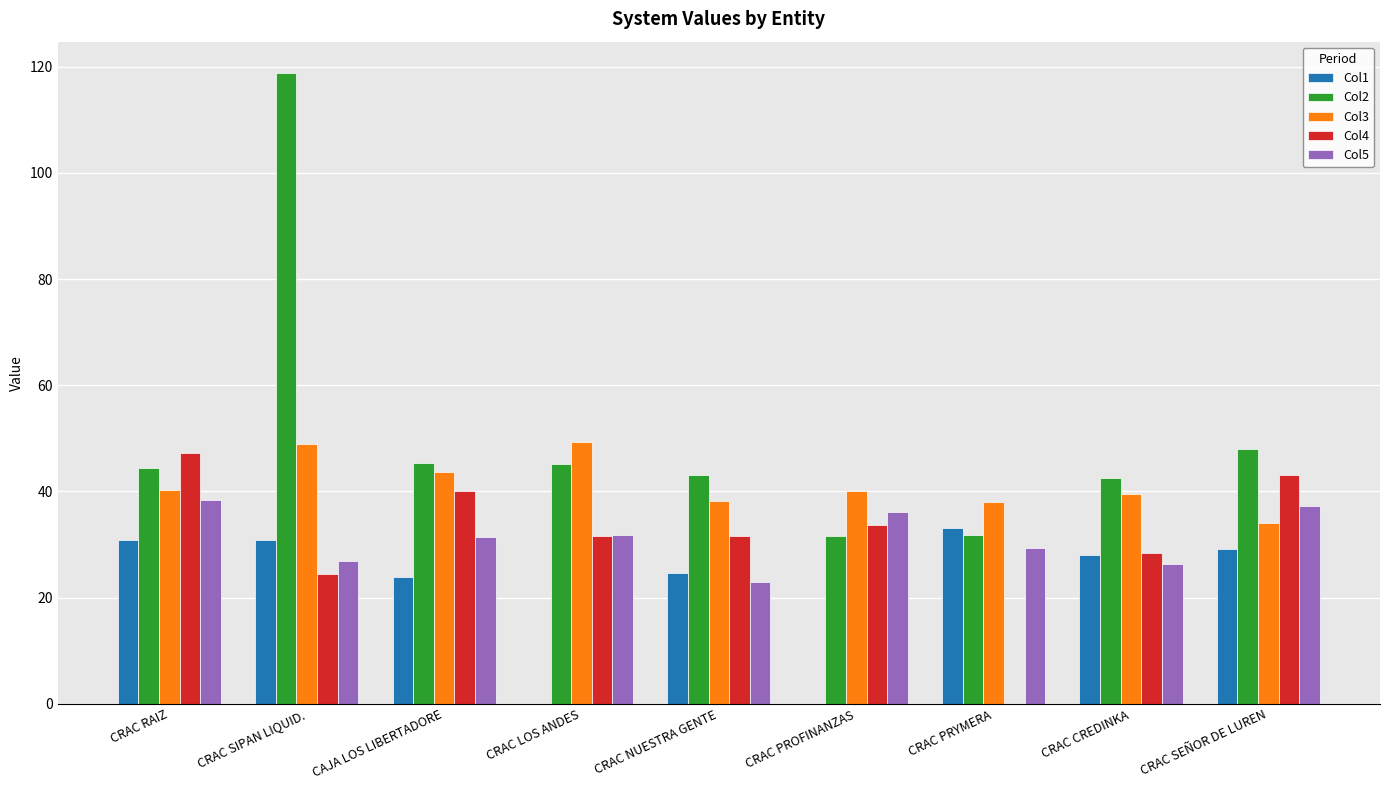

Which category has the highest value in the Col2 series?

CRAC SIPAN LIQUID.